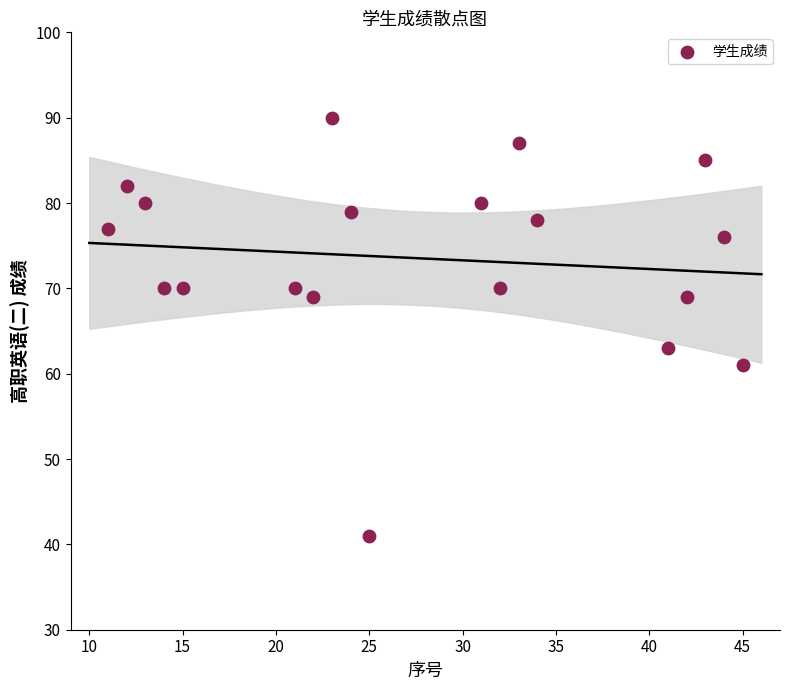

What is the range of Y values (max minus min)?

49